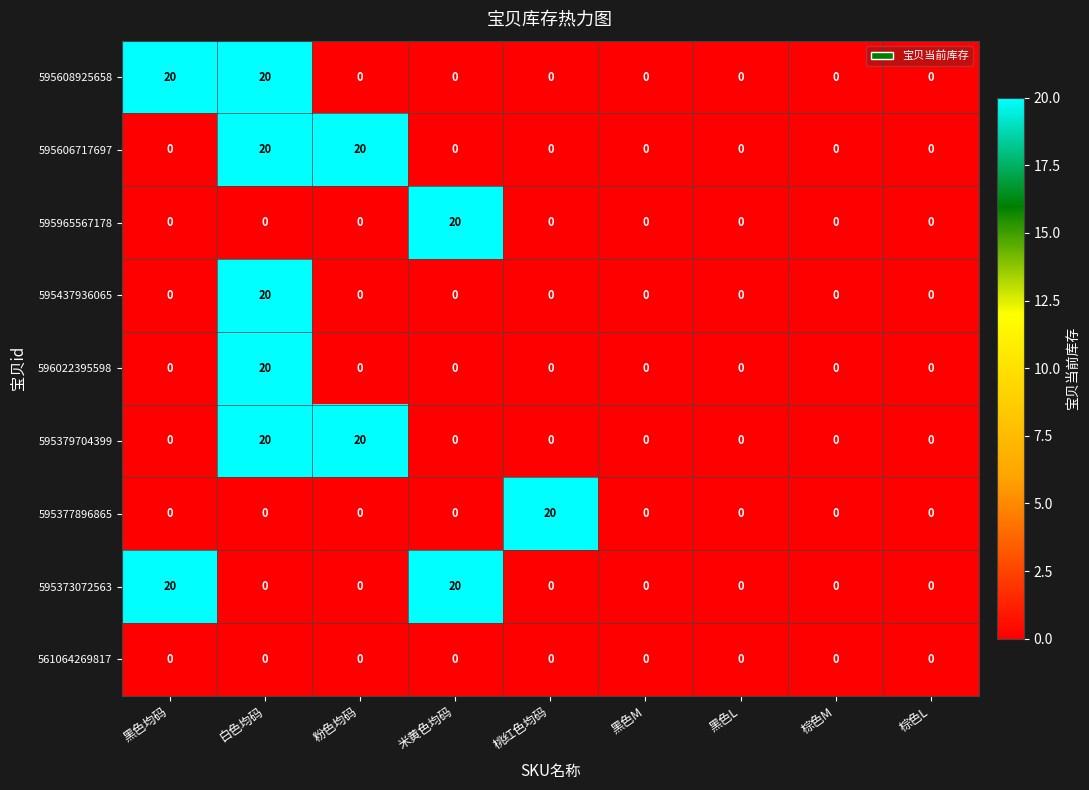

Is it true that 595377896865 equals 30 at 桃红色均码?

False